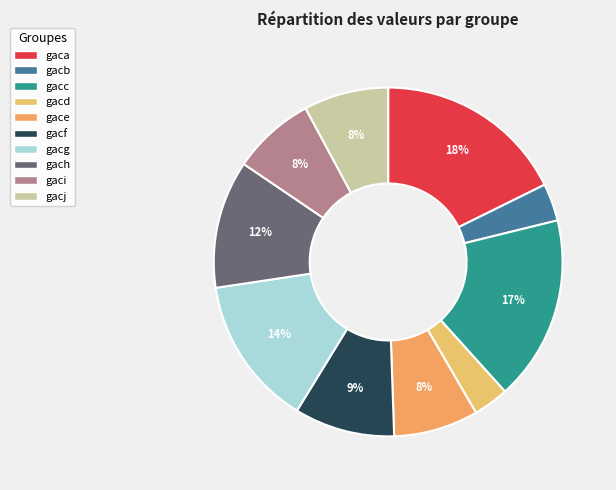

True or false: gacd accounts for 3% of the total.

True